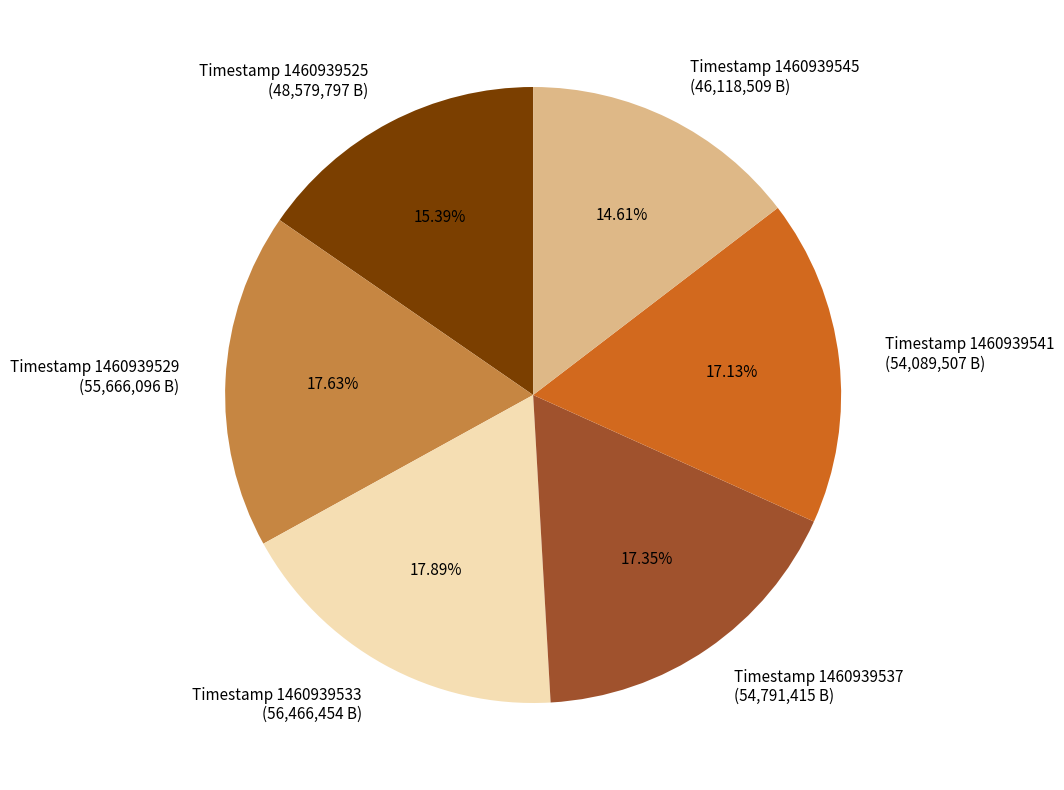

Is there any slice that represents more than half of the pie?

No